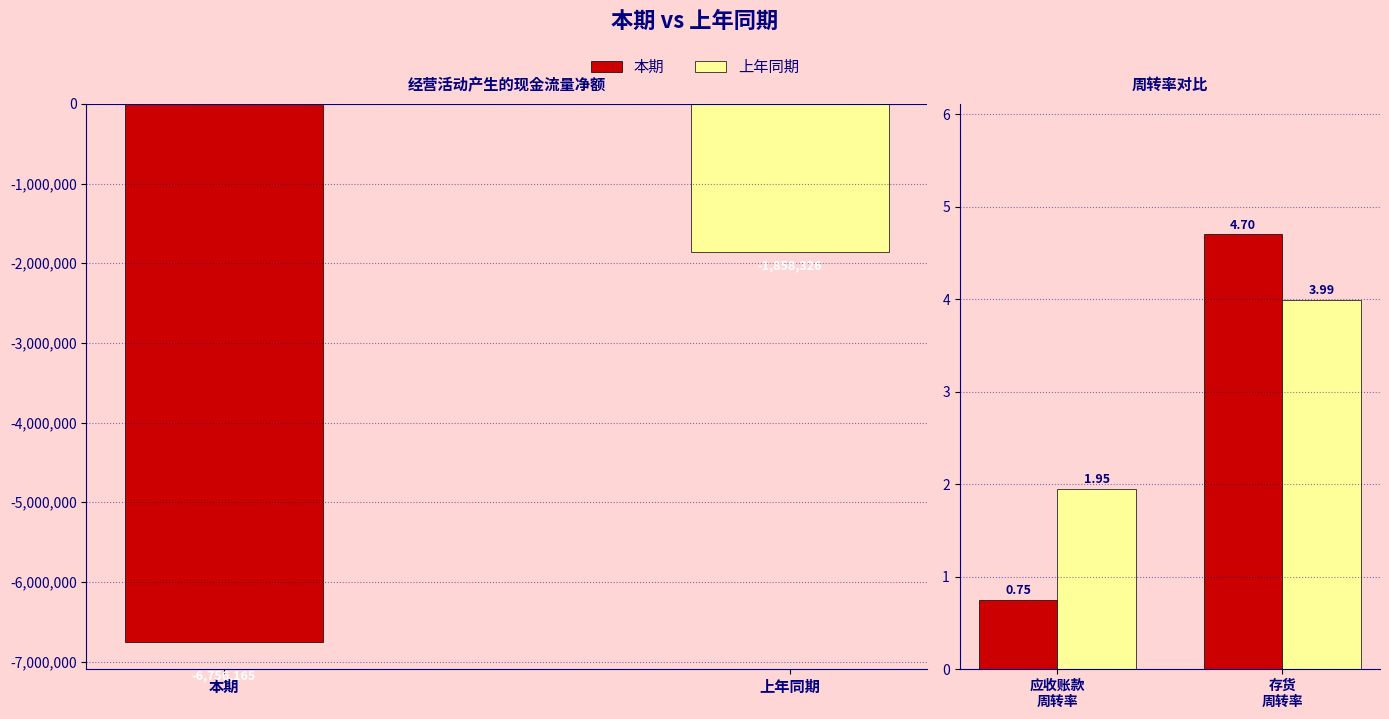

What is the sum of all 上年同期 values?

5.9